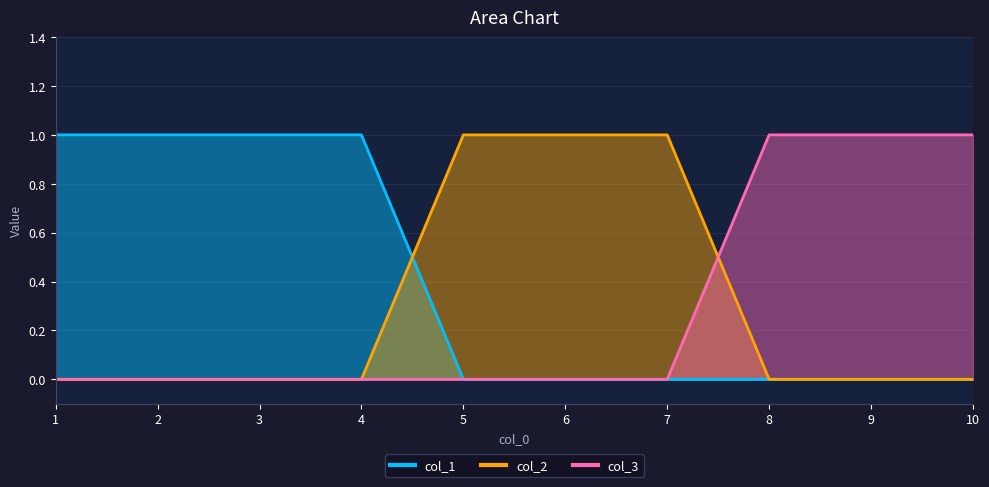

What are all the series names shown in the legend?

col_1, col_2, col_3